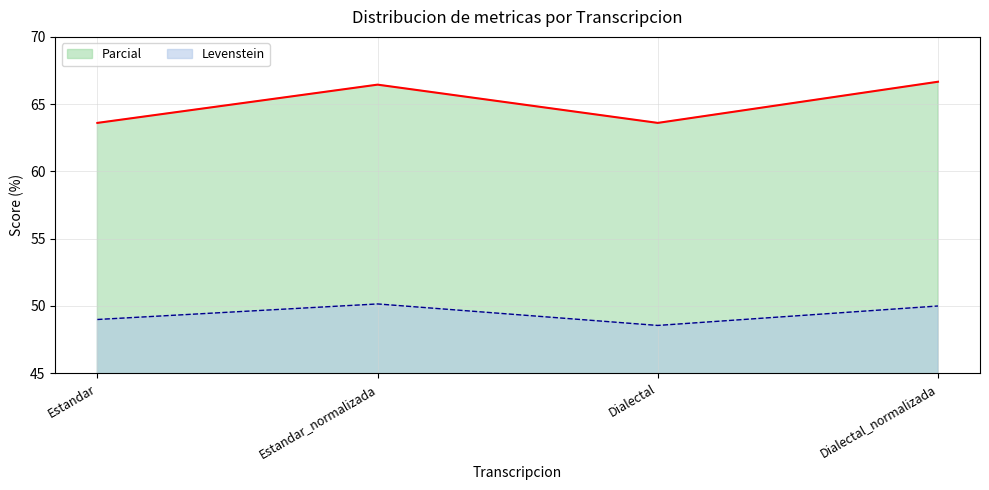

Which series has the widest spread of values?

Parcial